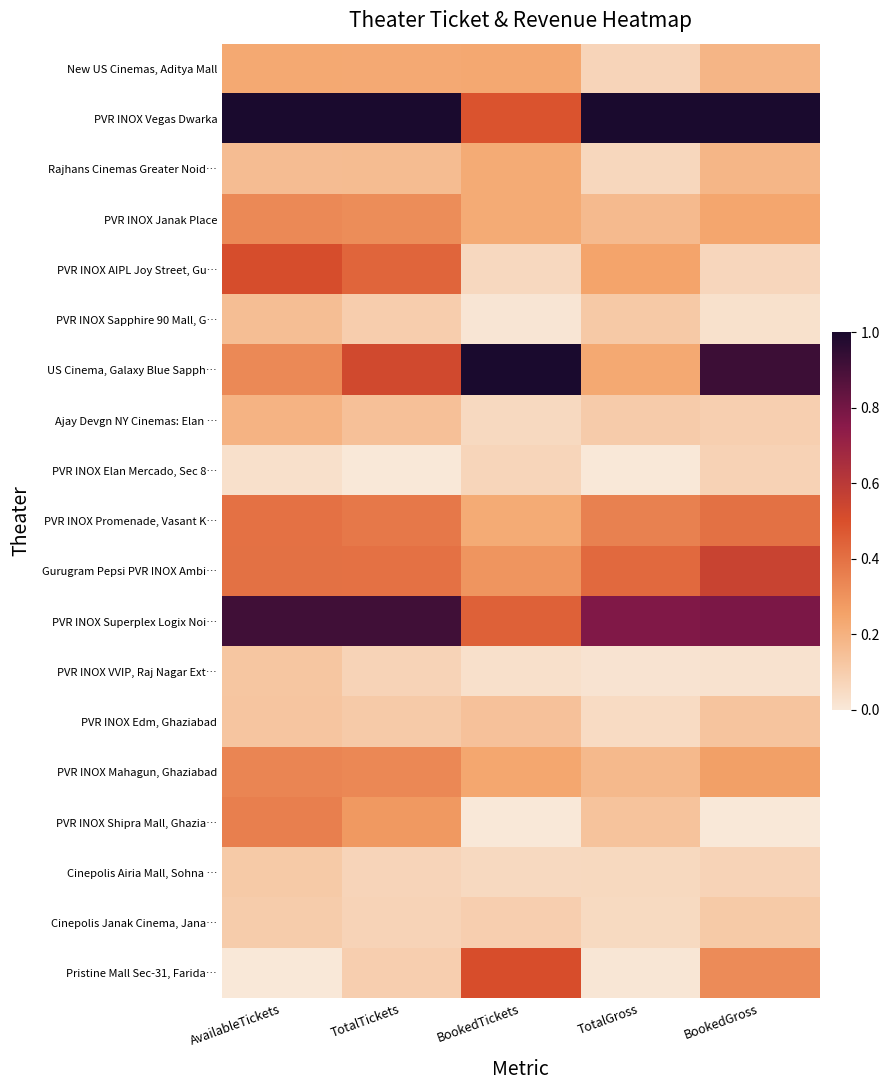

Rank the series by their maximum value, from lowest to highest.

PVR INOX Elan Mercado, Sec 8…, Cinepolis Airia Mall, Sohna …, Cinepolis Janak Cinema, Jana…, PVR INOX VVIP, Raj Nagar Ext…, PVR INOX Edm, Ghaziabad, PVR INOX Sapphire 90 Mall, G…, Ajay Devgn NY Cinemas: Elan …, Rajhans Cinemas Greater Noid…, New US Cinemas, Aditya Mall, PVR INOX Janak Place, PVR INOX Mahagun, Ghaziabad, PVR INOX Shipra Mall, Ghazia…, PVR INOX Promenade, Vasant K…, Pristine Mall Sec-31, Farida…, PVR INOX AIPL Joy Street, Gu…, Gurugram Pepsi PVR INOX Ambi…, PVR INOX Superplex Logix Noi…, US Cinema, Galaxy Blue Sapph…, PVR INOX Vegas Dwarka